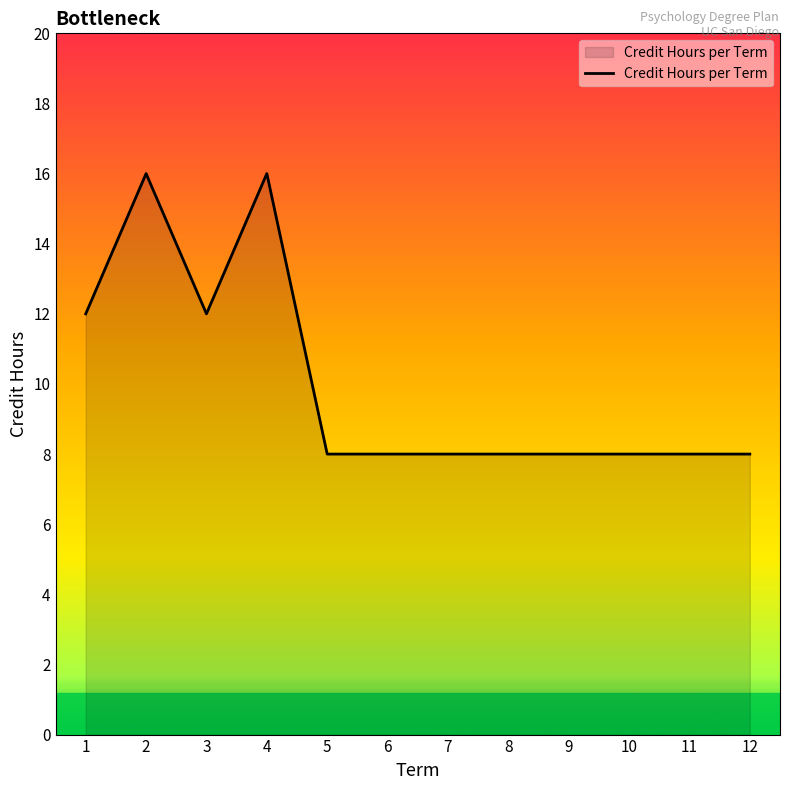

How many lines are shown in the chart?

1